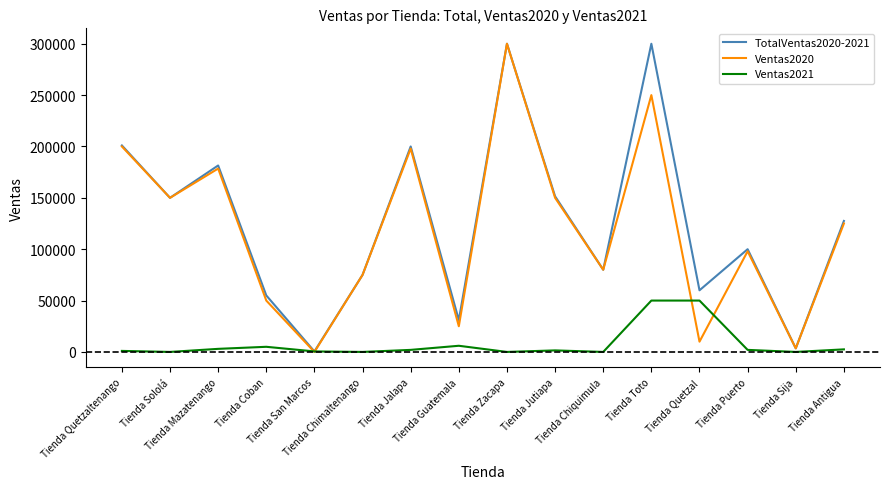

Is the value of Ventas2020 at Tienda Puerto greater than the value of TotalVentas2020-2021 at Tienda Quetzal?

Yes